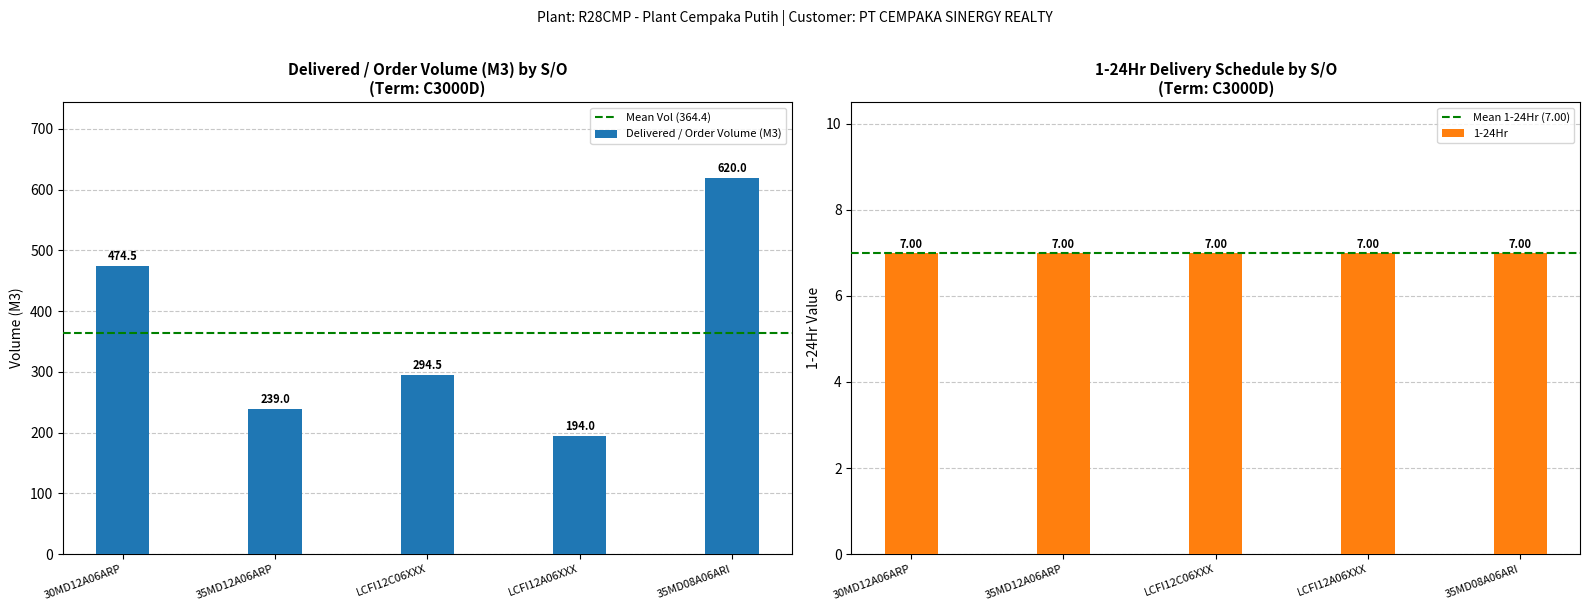

True or false: Delivered / Order Volume (M3) has a value of 294.5 at LCFI12C06XXX.

True